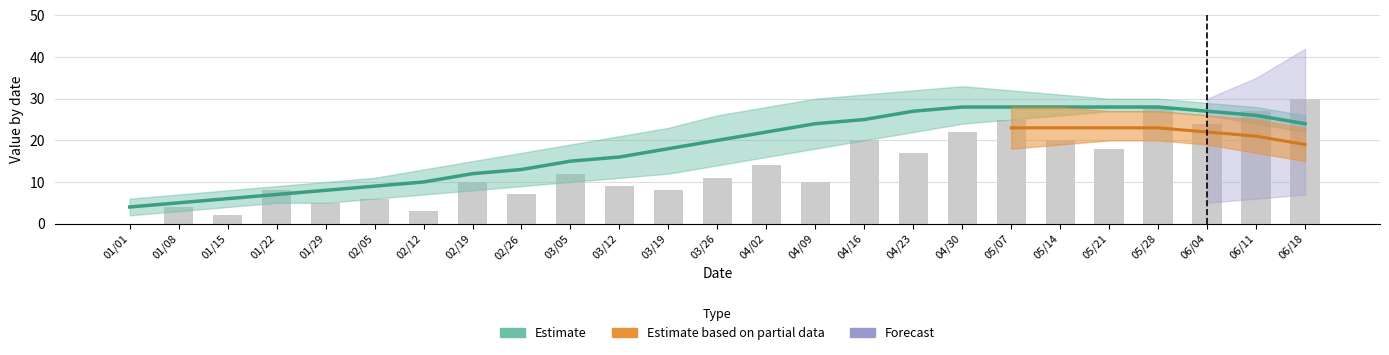

The chart shows a value of 0 at 01/15. True or false?

False